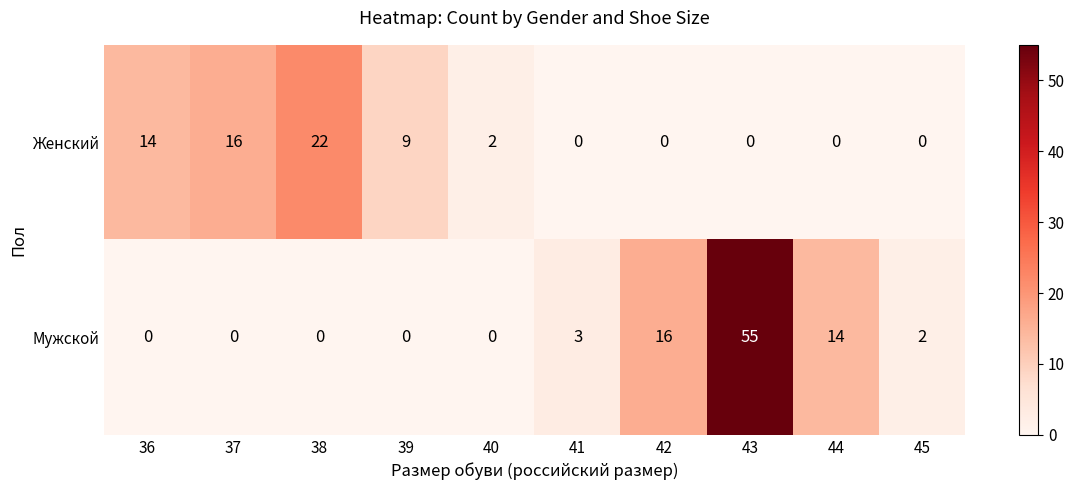

At which label is Женский closest to 11?

39